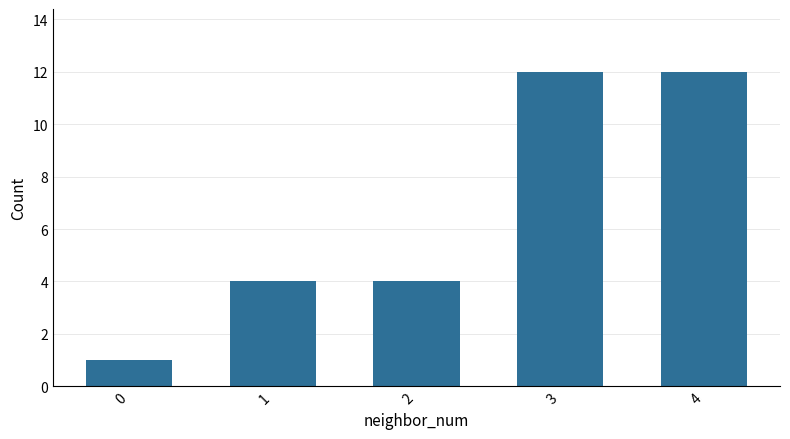

Reading right to left, what are all the values shown in this chart?

4=12	3=12	2=4	1=4	0=1